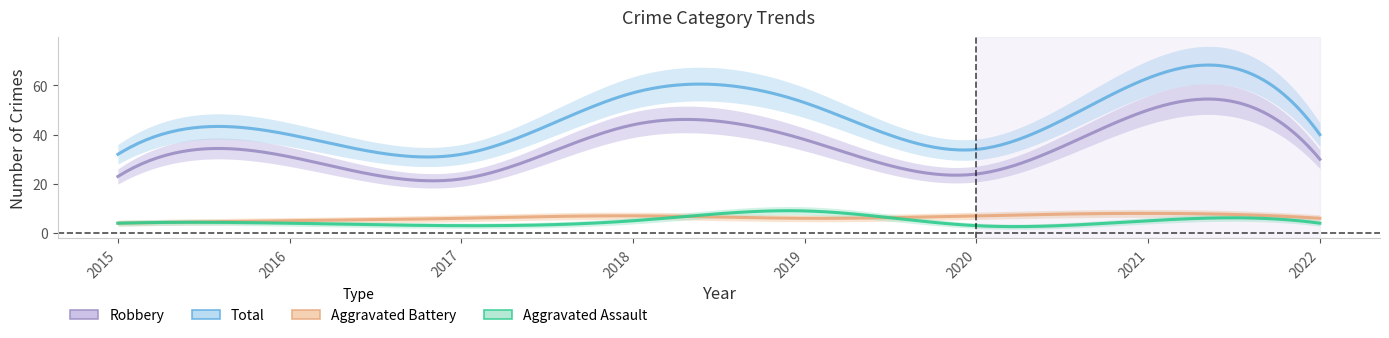

Where does the Total series first go above 40?

2018